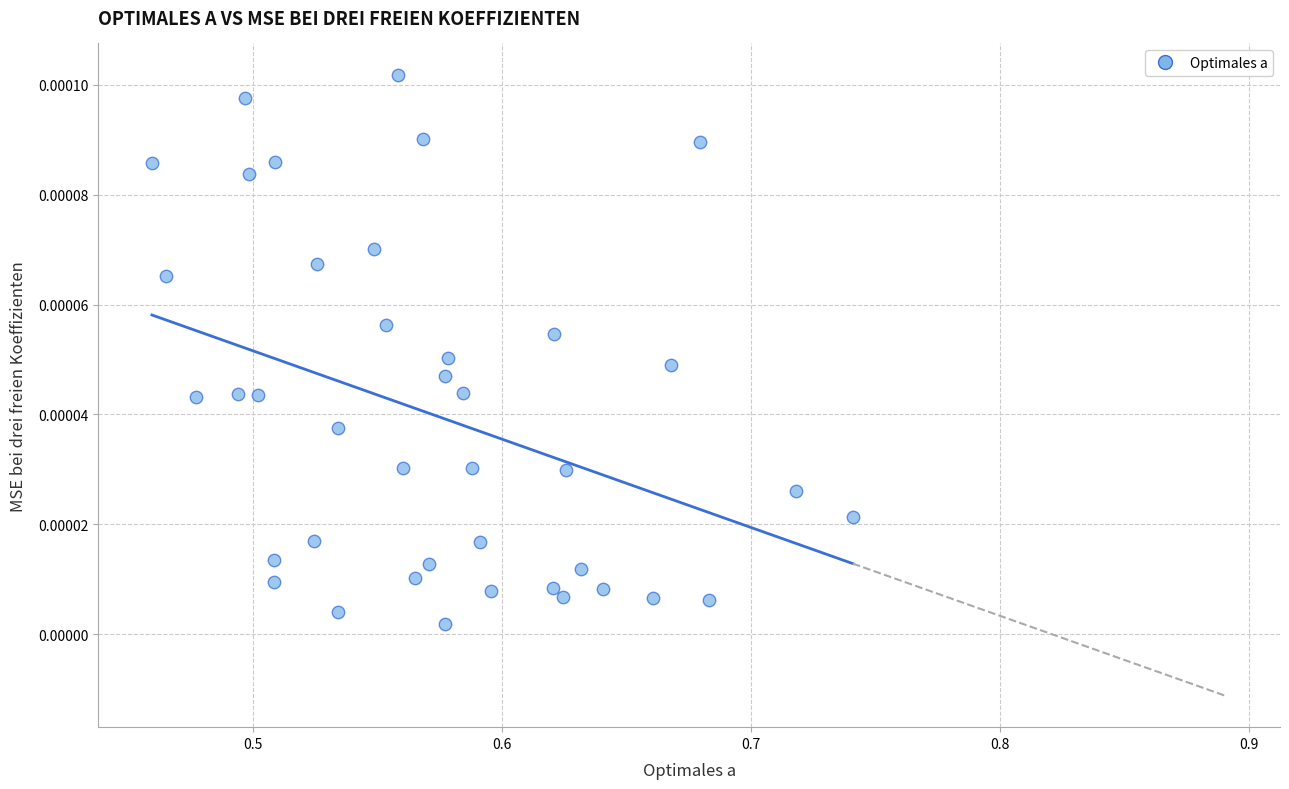

What is the range of X values (max minus min)?

0.3